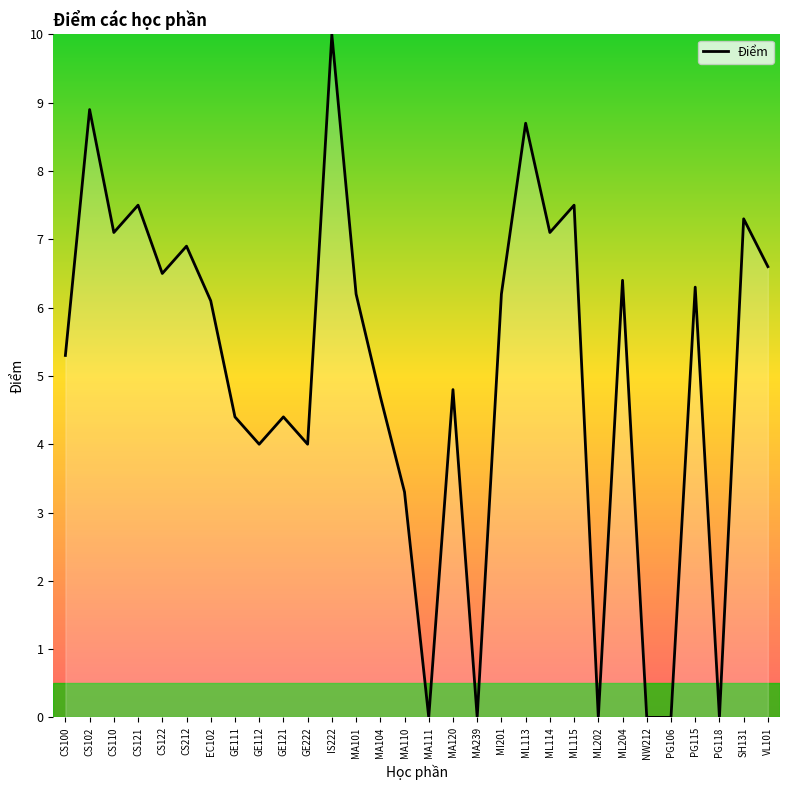

Reading left to right, transcribe all the data shown in this chart.

CS100=5.3	CS102=8.9	CS110=7.1	CS121=7.5	CS122=6.5	CS212=6.9	EC102=6.1	GE111=4.4	GE112=4.0	GE121=4.4	GE222=4.0	IS222=10.0	MA101=6.2	MA104=4.7	MA110=3.3	MA111=0.0	MA120=4.8	MA239=0.0	MI201=6.2	ML113=8.7	ML114=7.1	ML115=7.5	ML202=0.0	ML204=6.4	NW212=0.0	PG106=0.0	PG115=6.3	PG118=0.0	SH131=7.3	VL101=6.6